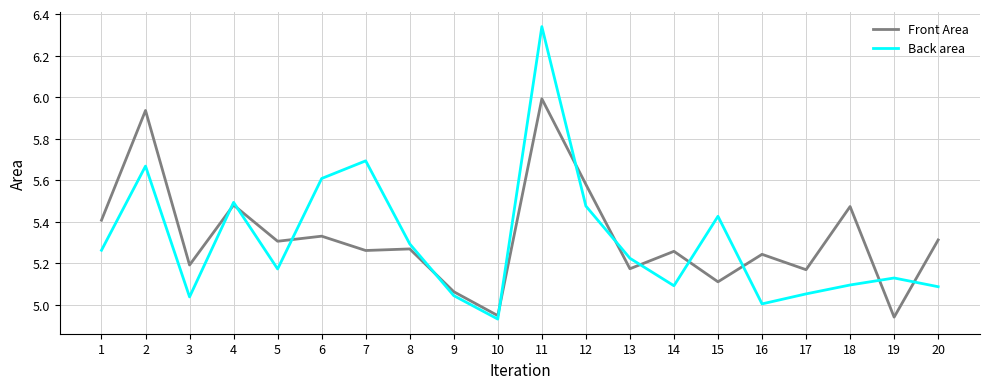

At which label does Front Area reach its peak?

11